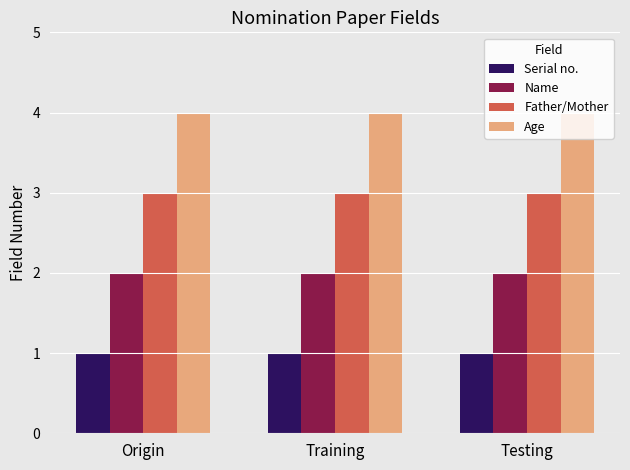

Reading left to right, extract all data points from this chart.

Serial no.: 1	1	1
Name: 2	2	2
Father/Mother: 3	3	3
Age: 4	4	4